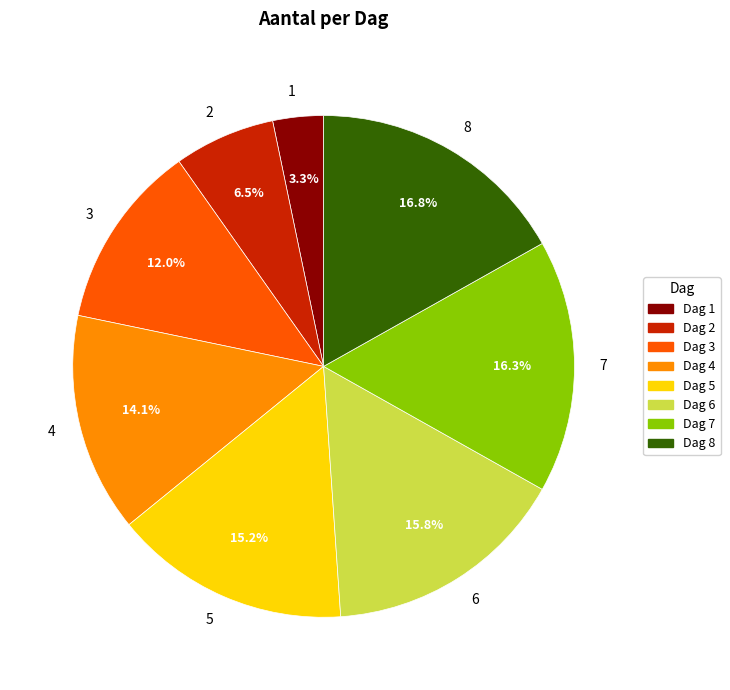

Do 6 and 5 together represent more than half of the pie?

No